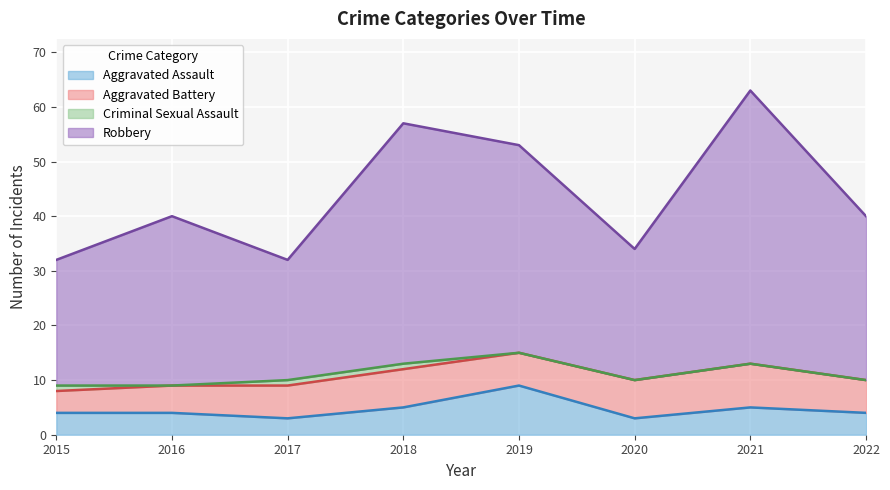

True or false: Aggravated Assault and Robbery intersect in this chart.

False